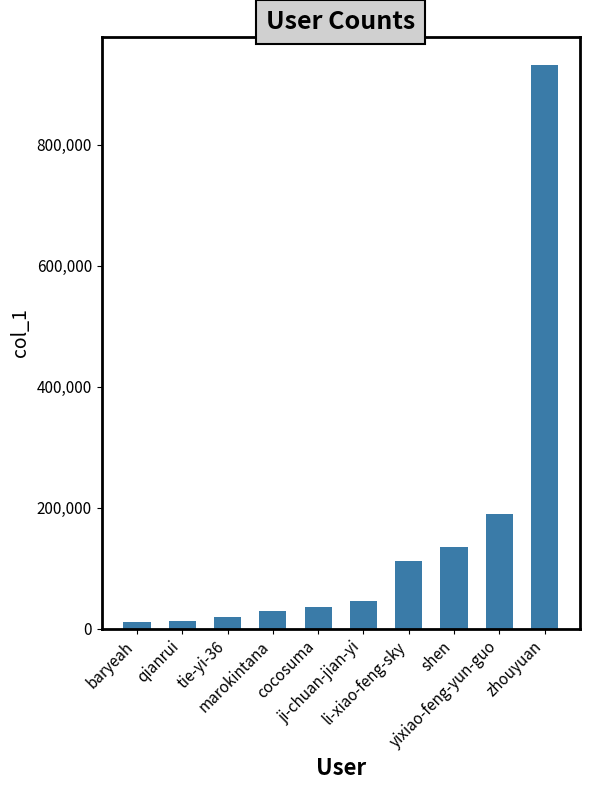

True or false: the data shows 134228 at shen.

True